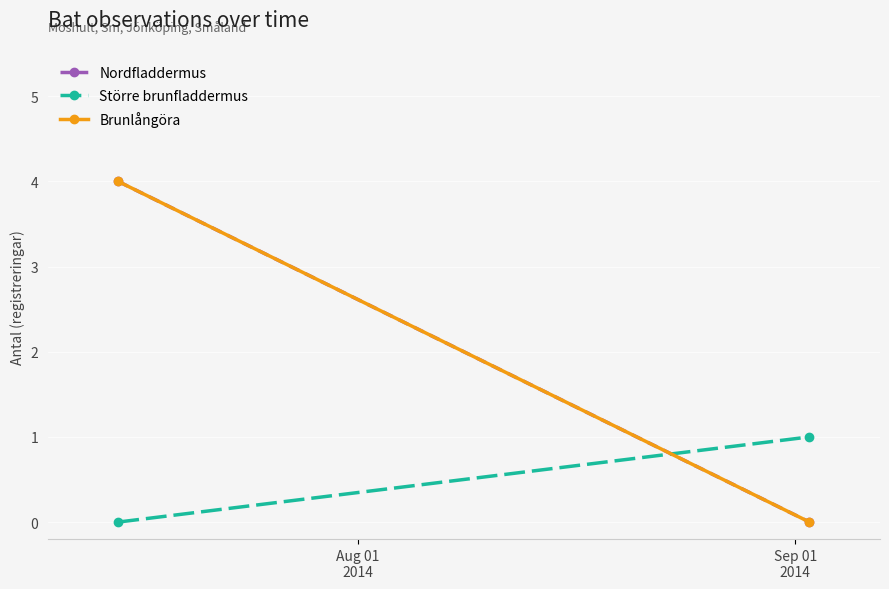

What is the difference between the highest and lowest values at Aug 01
2014?

4